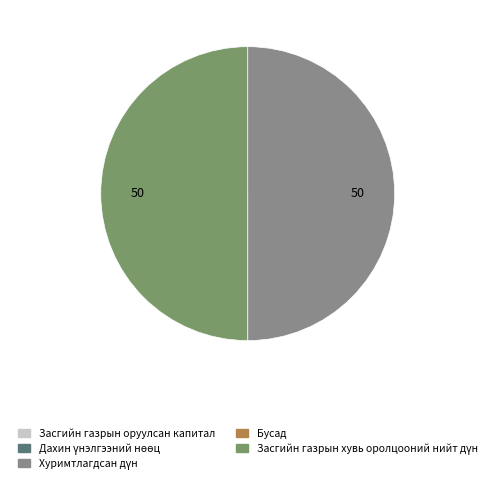

Do Хуримтлагдсан дүн and Засгийн газрын оруулсан капитал together represent more than half of the pie?

No